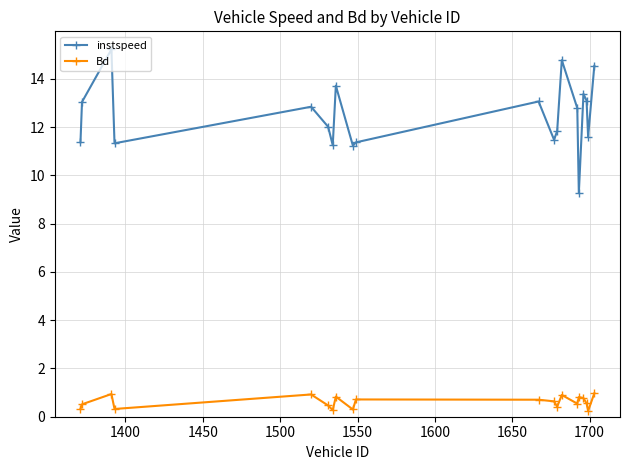

What is the value of the instspeed point at the 14th from the left?

14.8